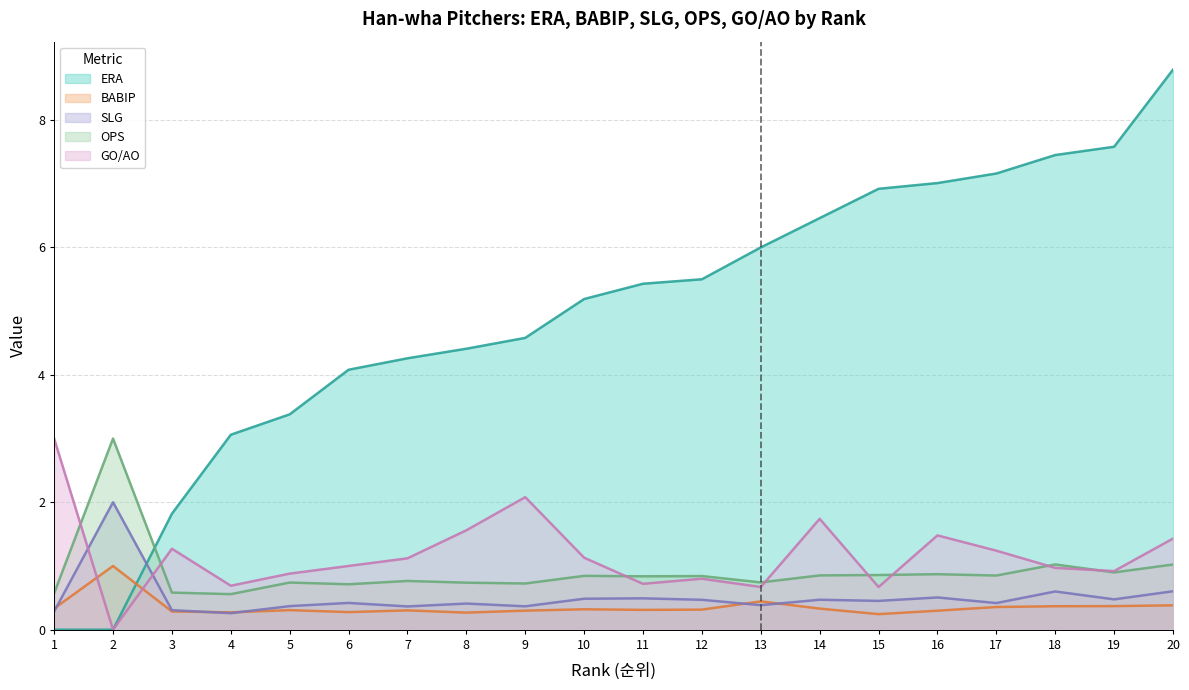

Which series has the largest total across all categories?

ERA